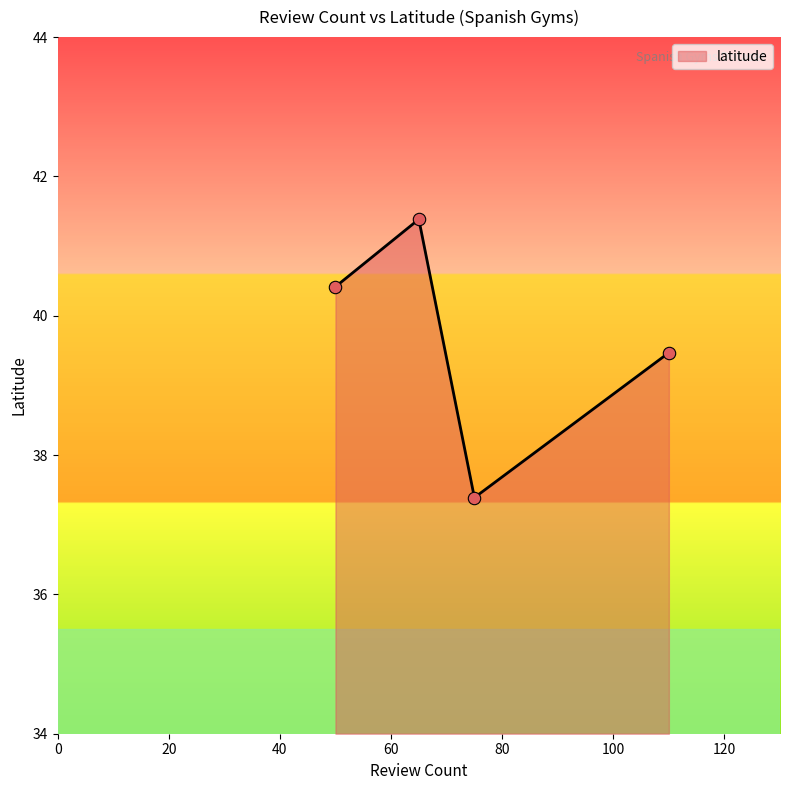

Which has a higher value, 65 or 110?

65